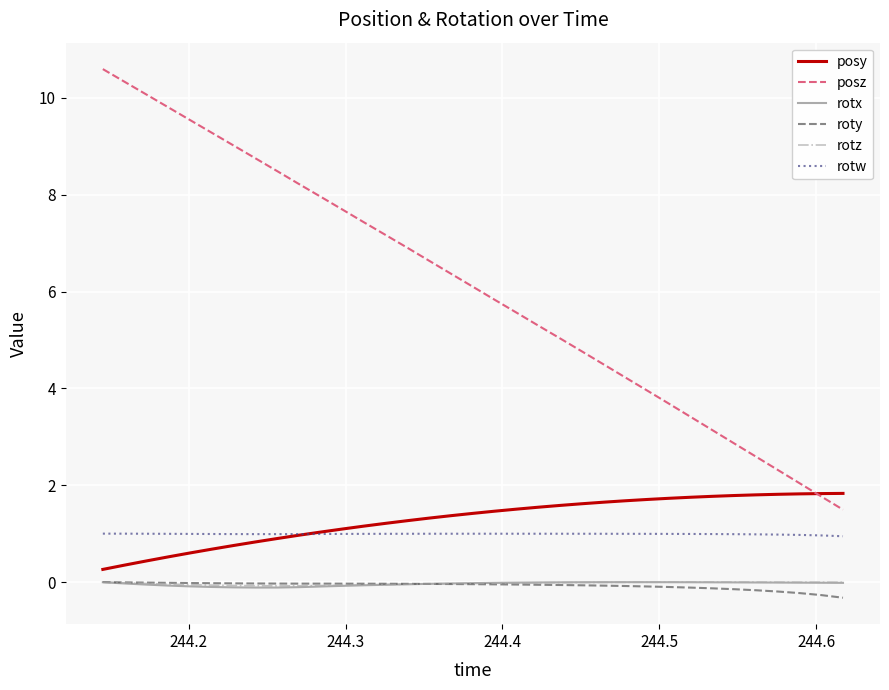

True or false: rotx and posy intersect in this chart.

False